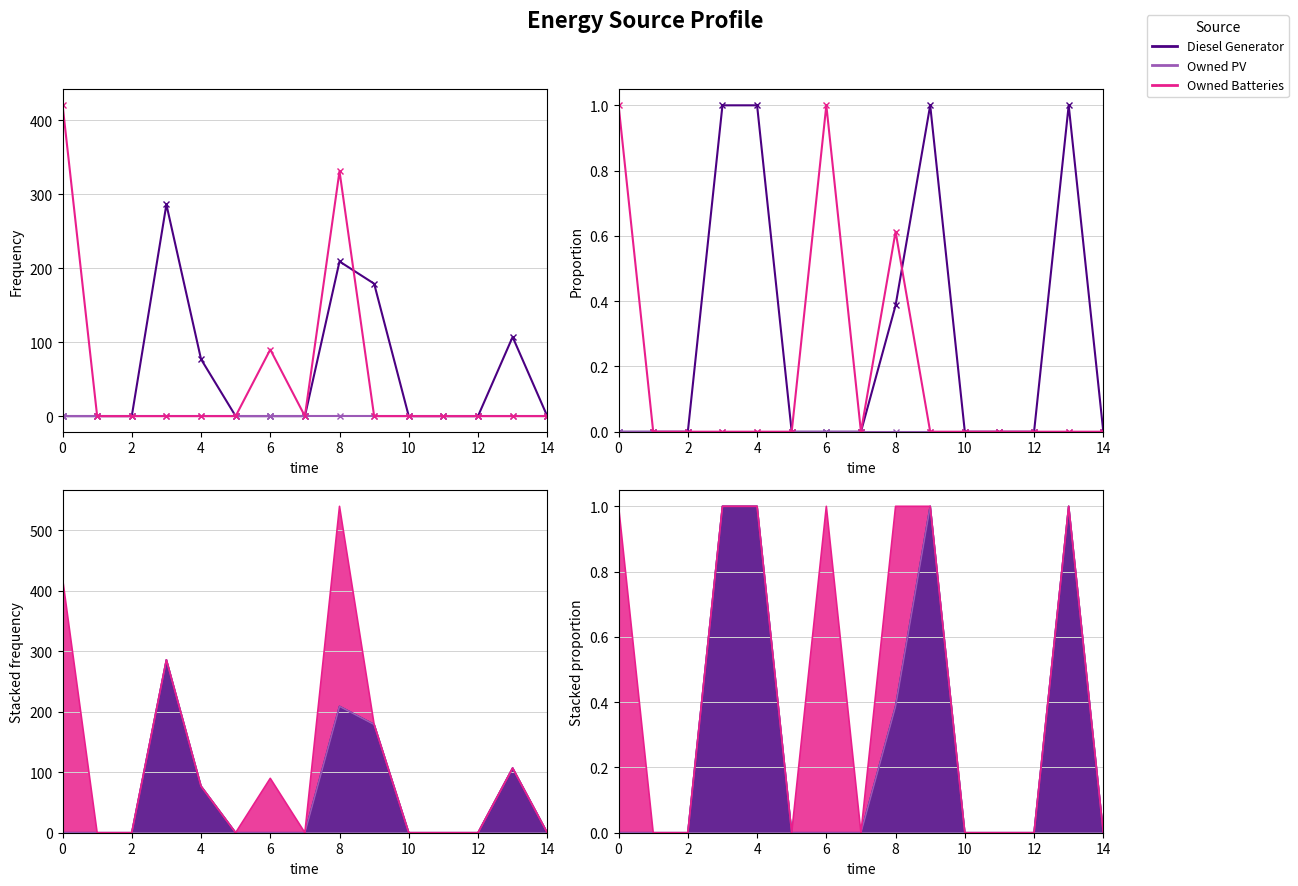

Rank the series by their average value, from lowest to highest.

Owned PV, Owned Batteries, Diesel Generator